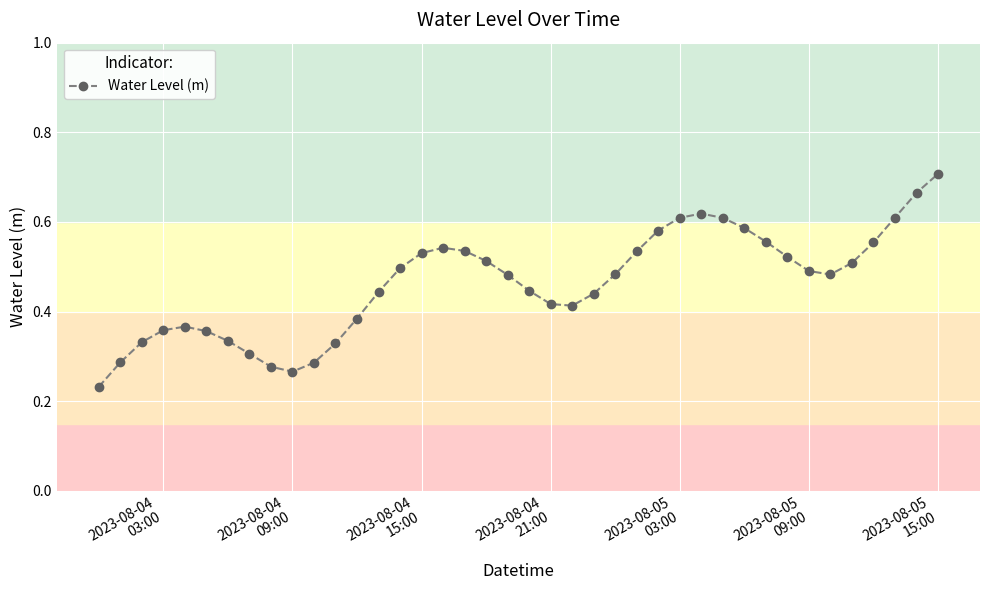

How many points are higher than both their immediate neighbors (excluding endpoints)?

3